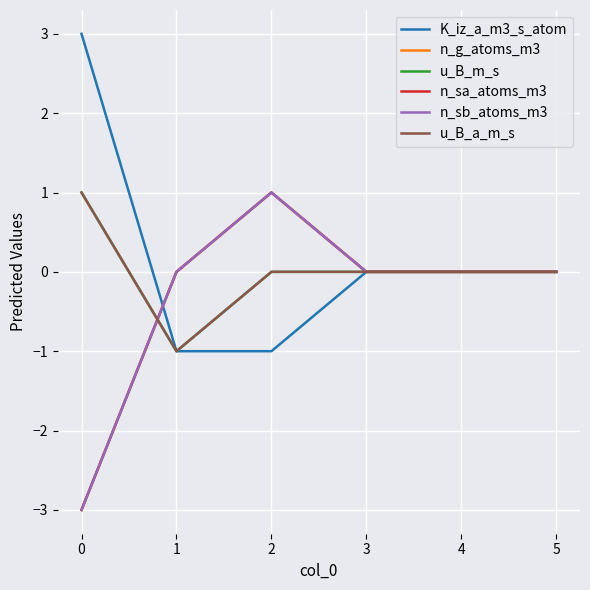

Does the chart have visible grid lines?

Yes